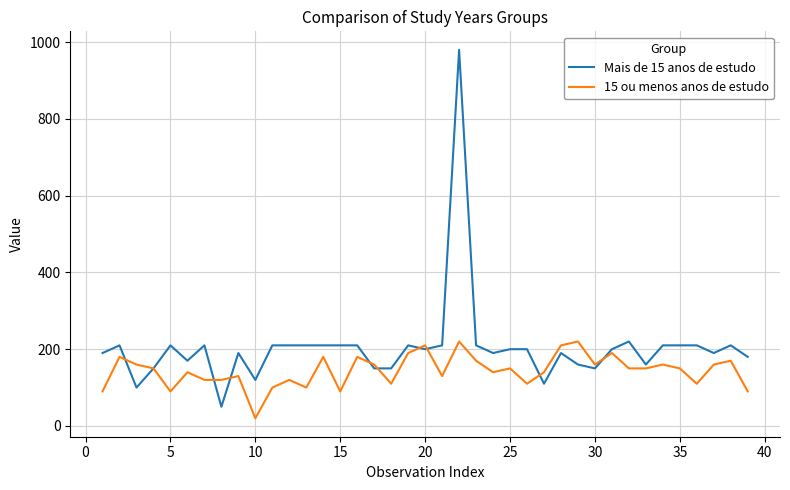

Which series has the widest spread of values?

Mais de 15 anos de estudo